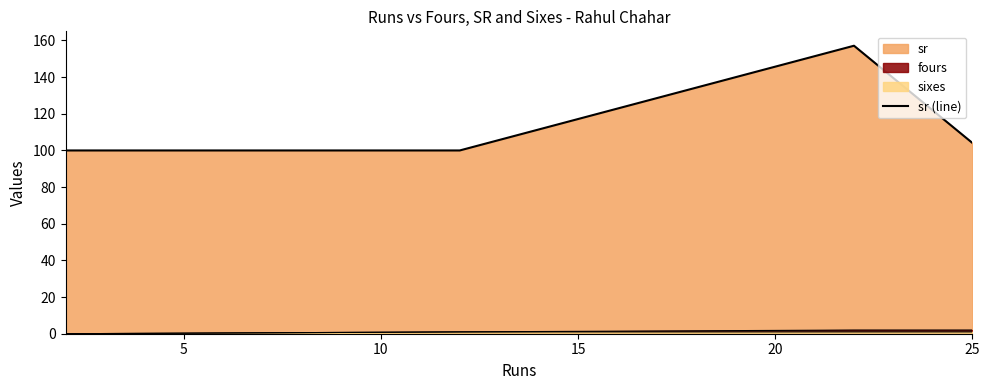

What is the label of the 5th point from the left?

20